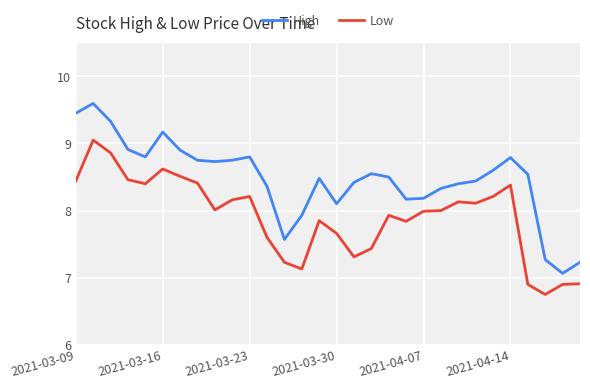

True or false: Low and High intersect in this chart.

False